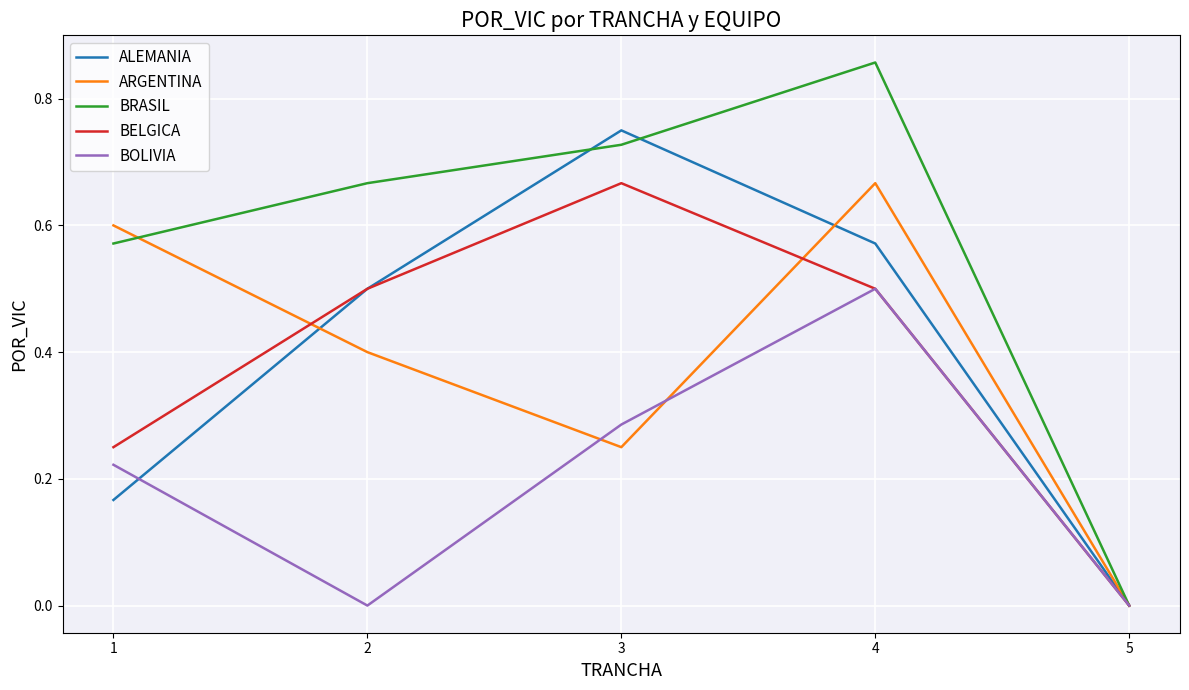

How many interior local valleys does the ARGENTINA series have?

1